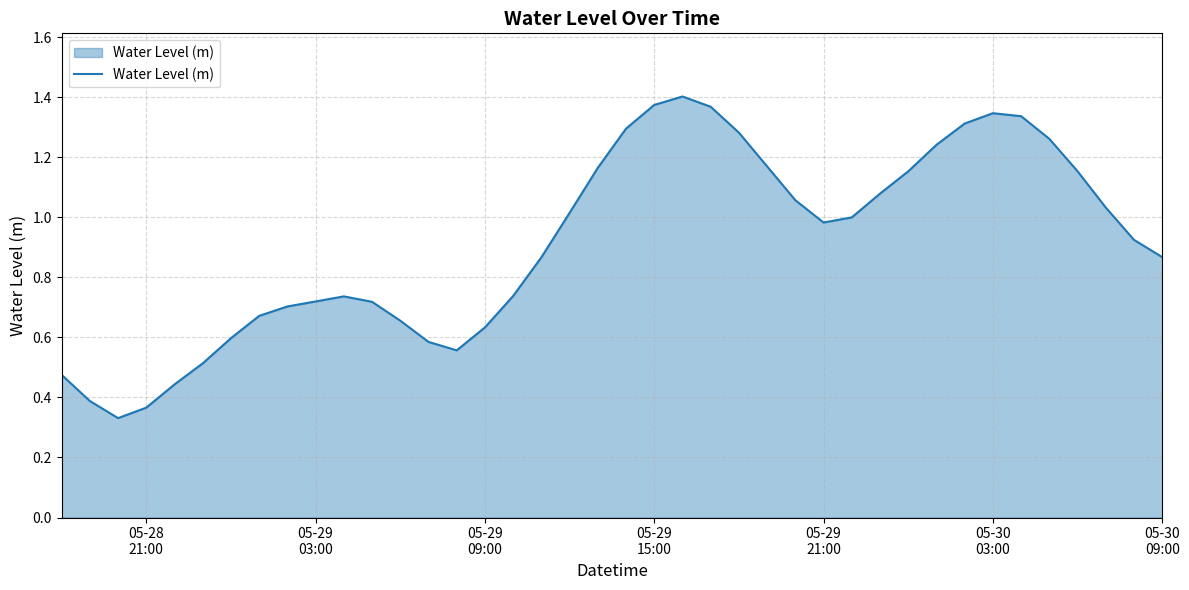

What is the difference between the second highest and second lowest values?

1.0